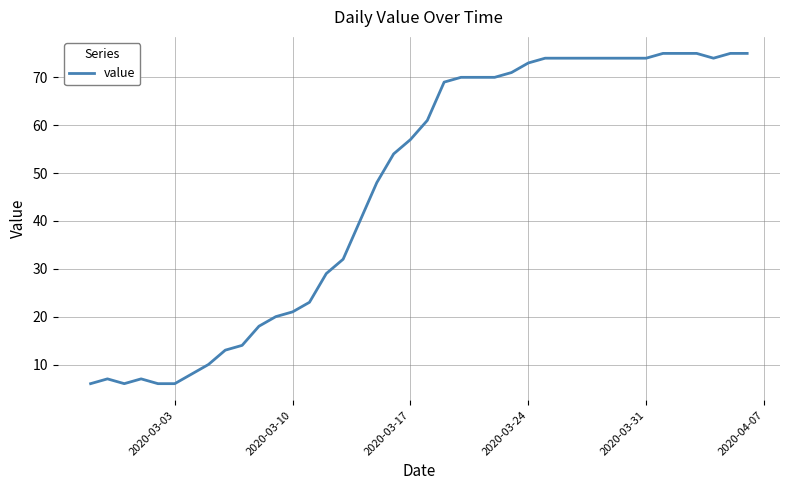

What is the maximum value shown in the chart?

75